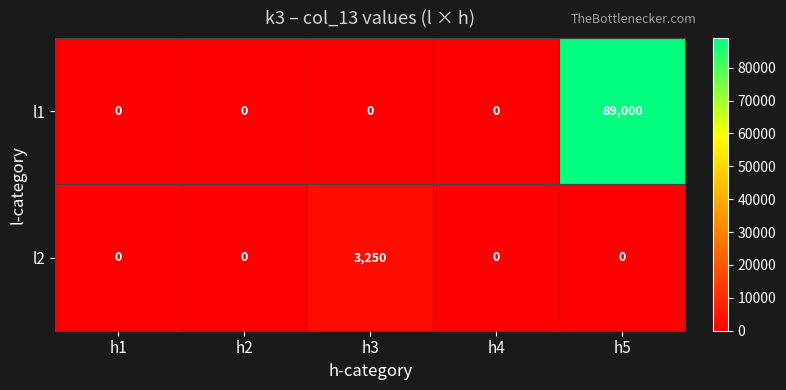

What is the total value across all series at h3?

3250